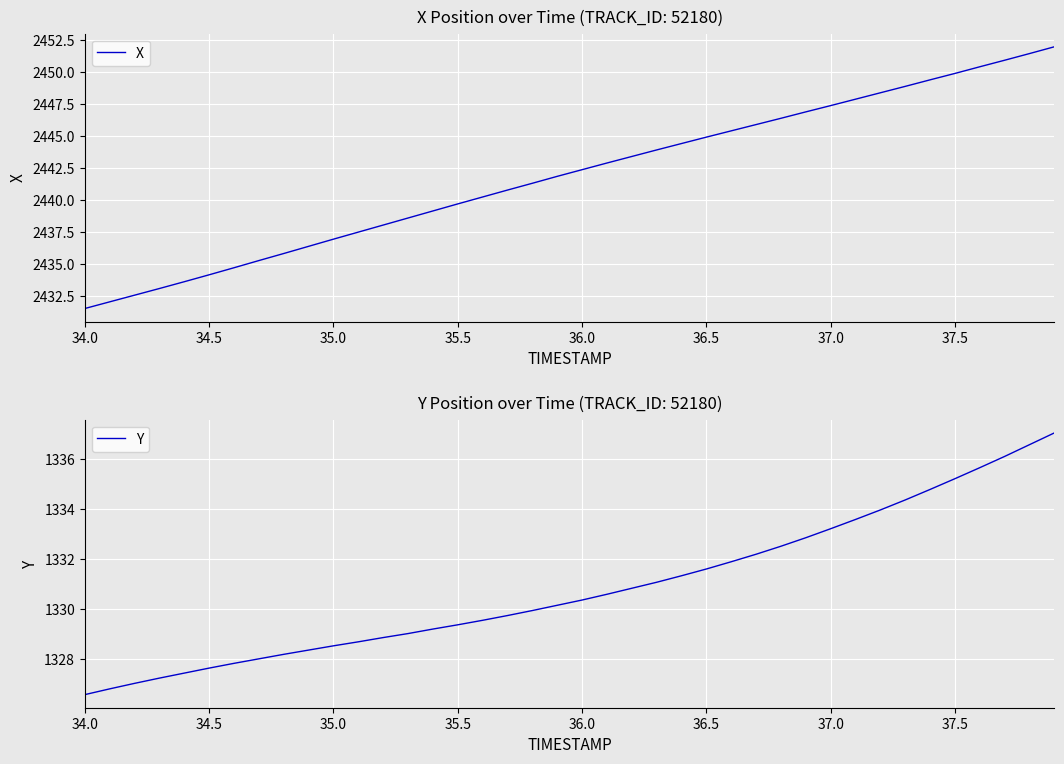

What is the sum of the X values at 36.5 and 35.0?

4881.8